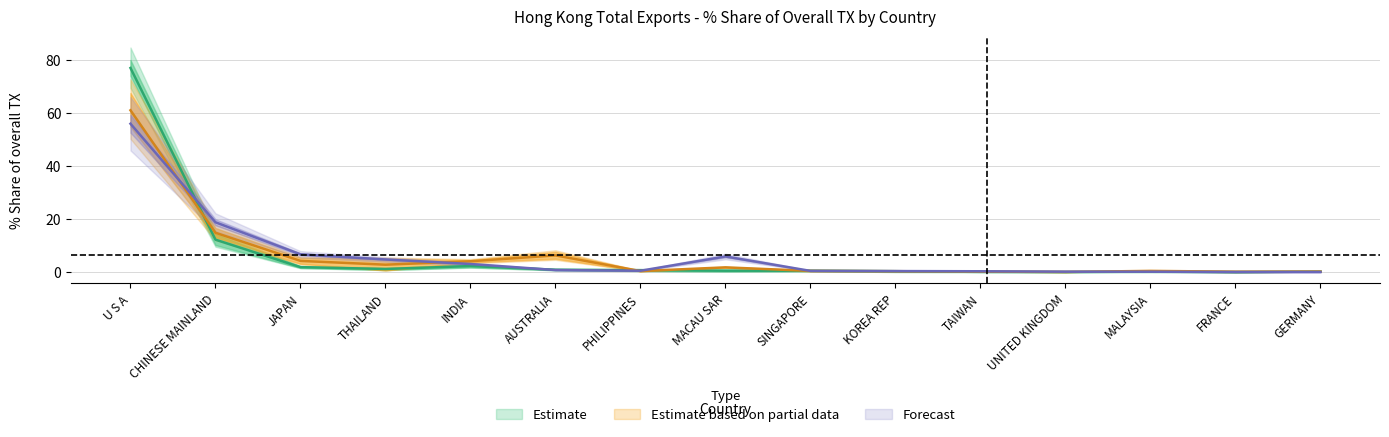

Is the value of 201712_Share at U S A greater than the value of 201912_Share at TAIWAN?

Yes